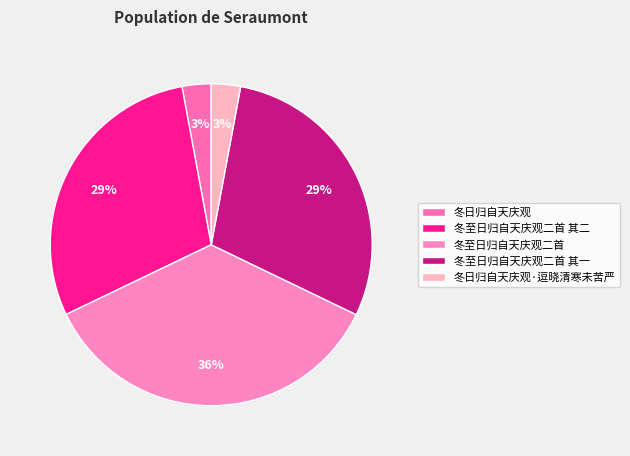

True or false: 冬日归自天庆观 accounts for 9% of the total.

False